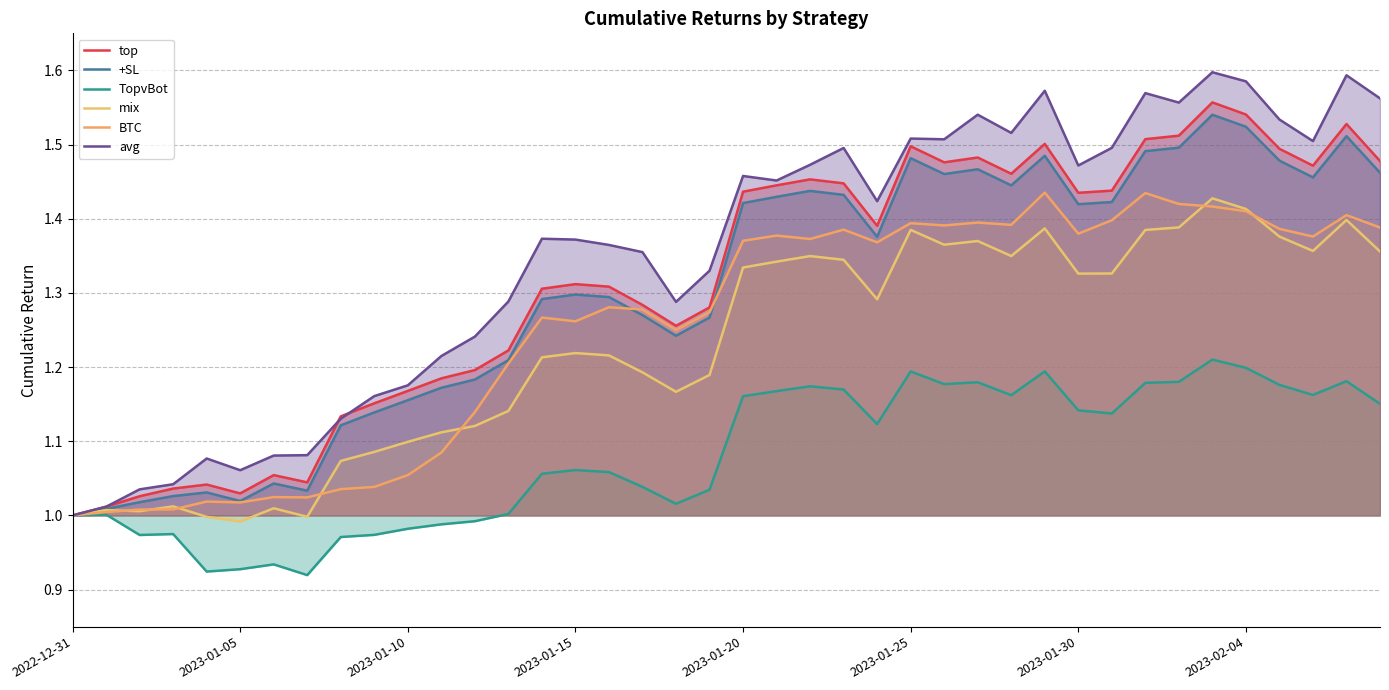

How many distinct data groups are displayed?

6